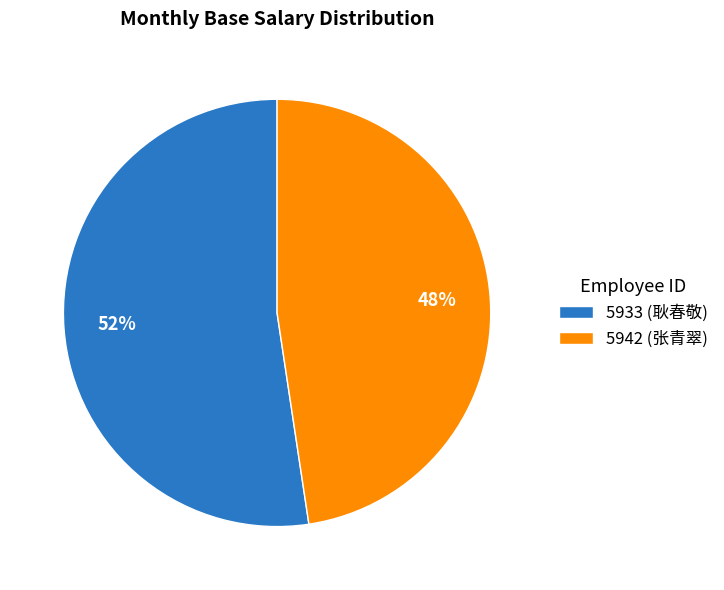

To the nearest percent, what is the combined percentage of 5942 (张青翠) and 5933 (耿春敬)?

100%